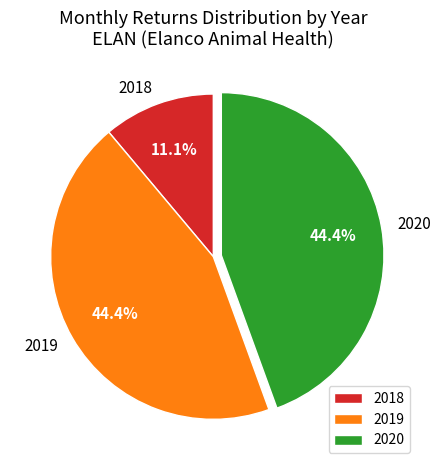

Count the number of slices in the pie.

3